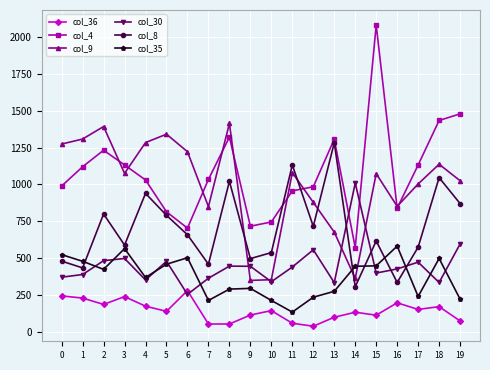

List the series in order of their peak value, highest first.

col_4, col_9, col_8, col_30, col_35, col_36